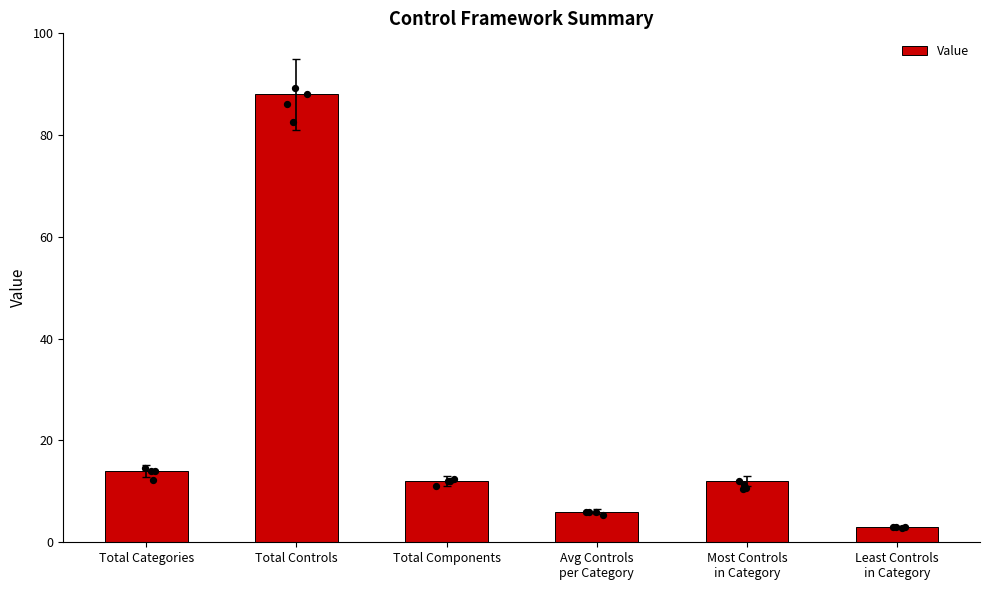

Between Total Categories and Total Components, which is larger?

Total Categories